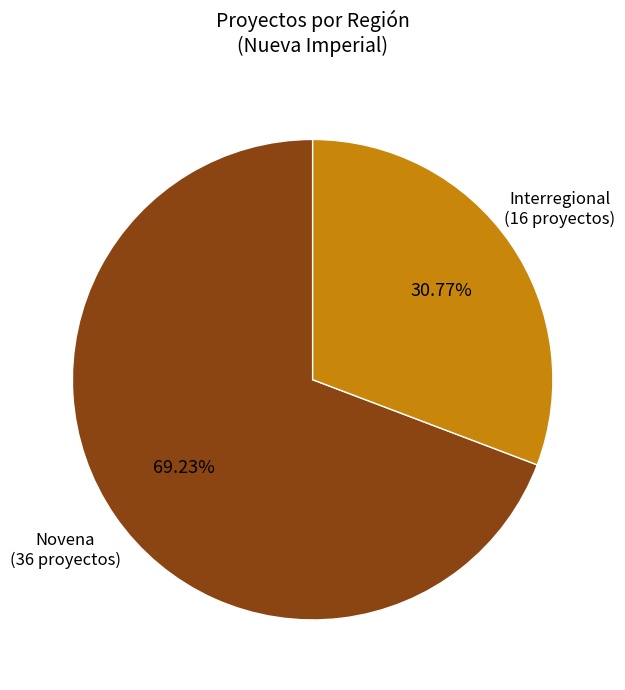

Which slice is the smallest?

Interregional